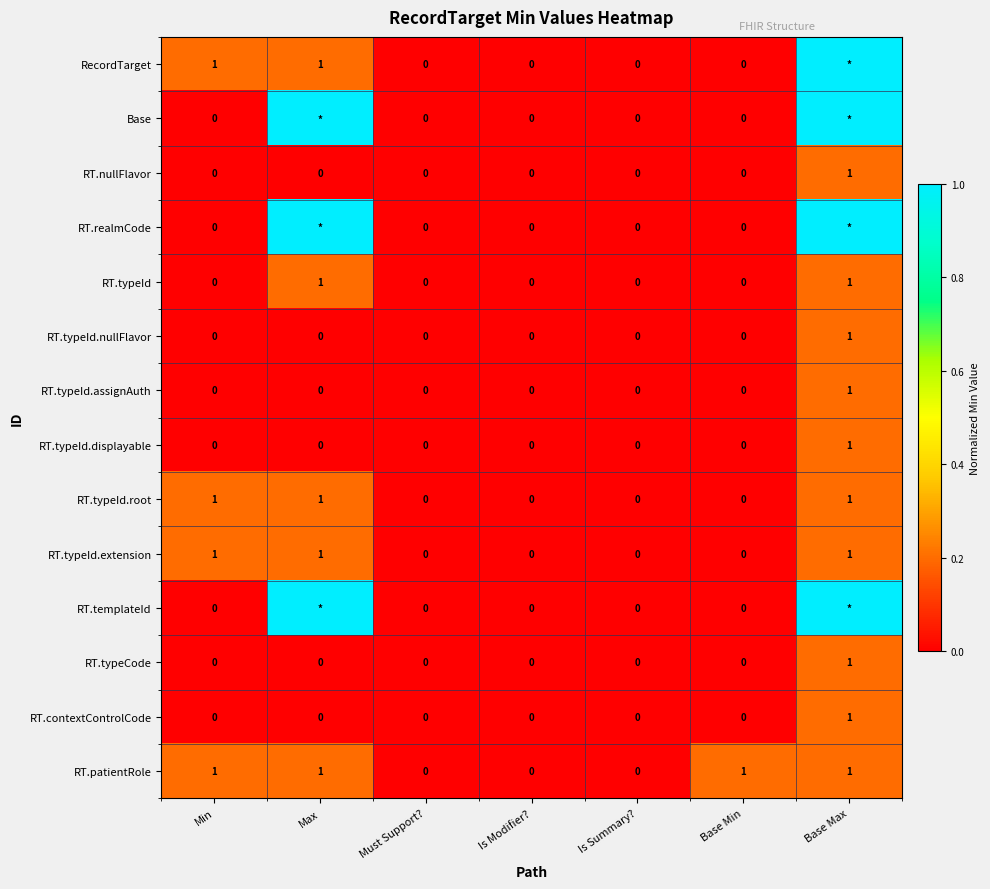

How many data points does each series have?

7